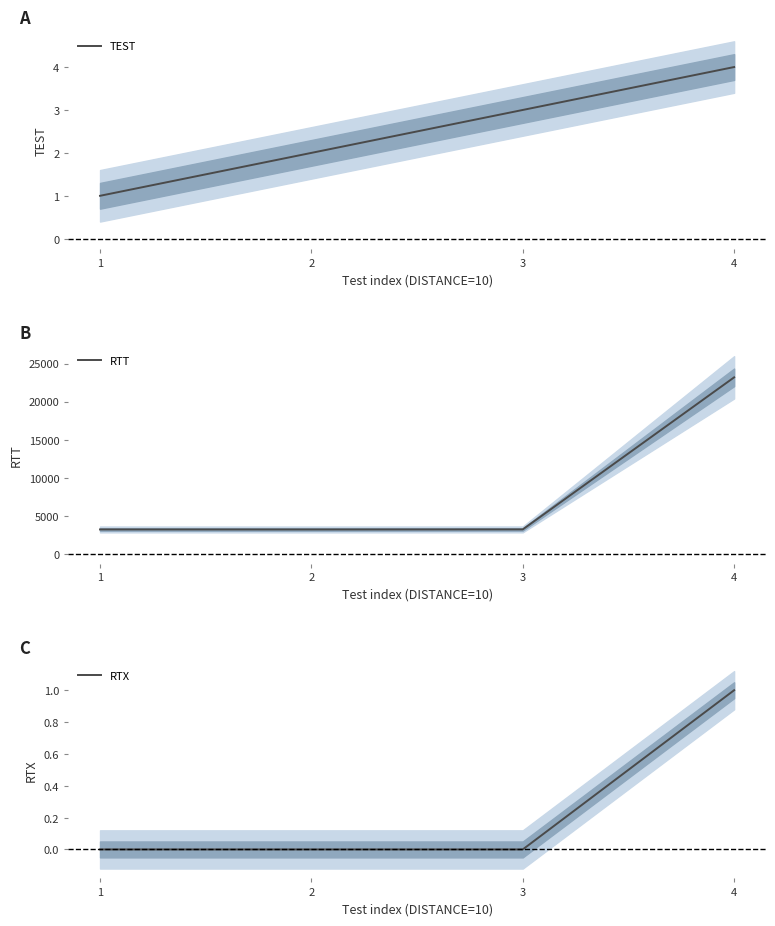

True or false: RTT and TEST cross at least once.

False